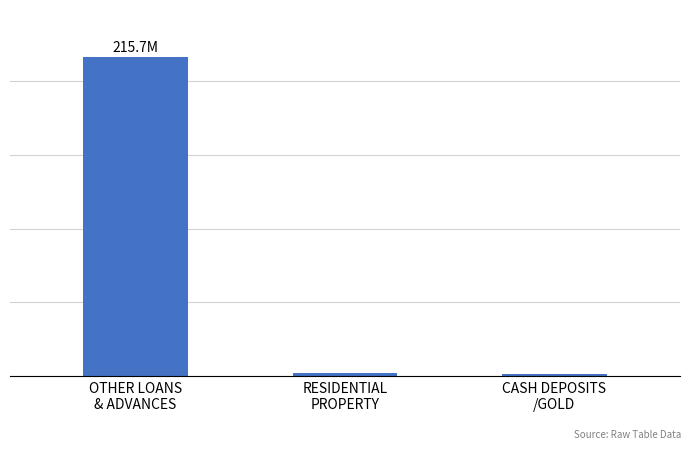

What position from the right is RESIDENTIAL
PROPERTY?

2